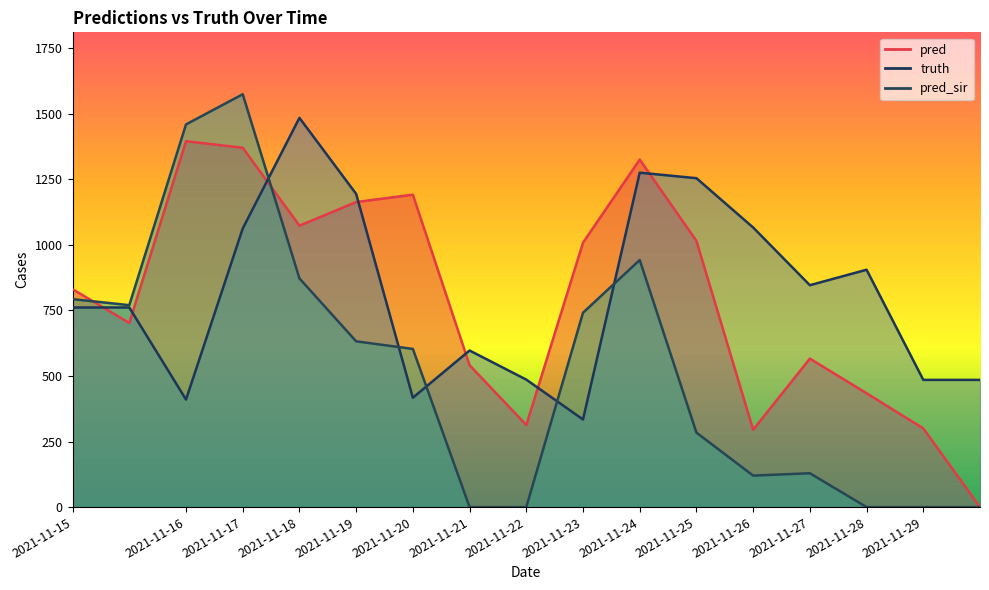

What is the difference between the highest and lowest values at 2021-11-25?

970.0